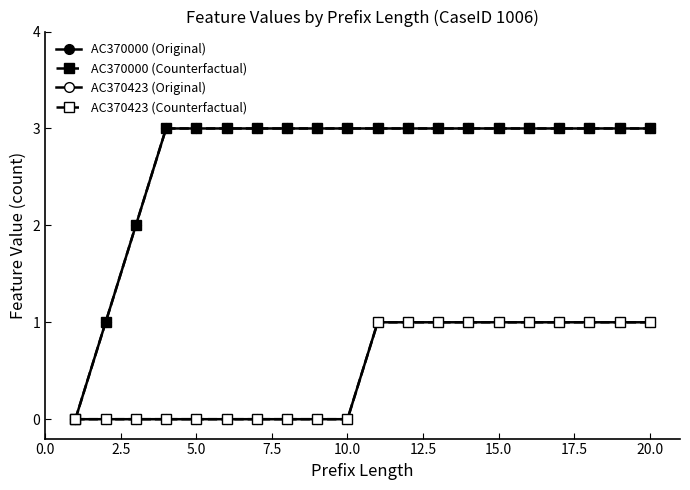

Does the chart have visible grid lines?

No